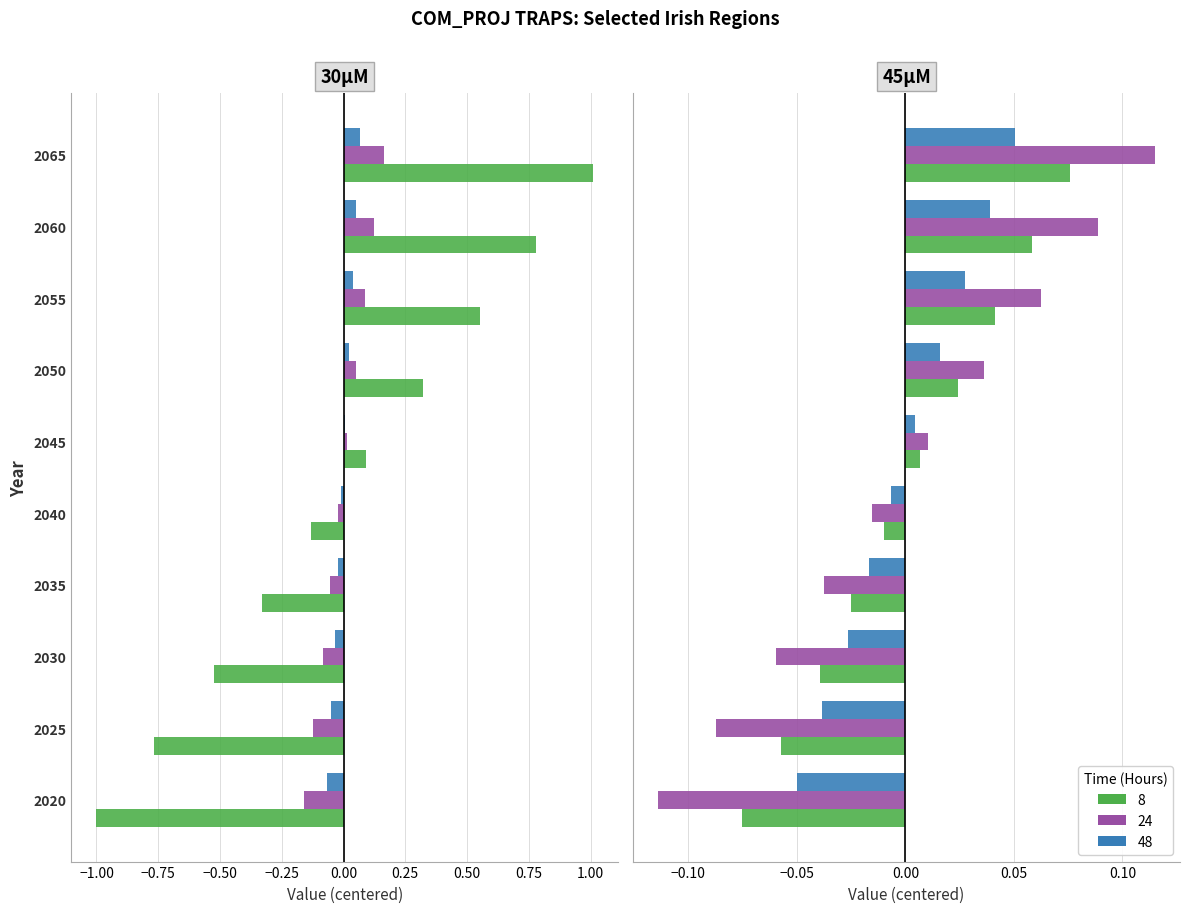

How many bars are there in total?

60